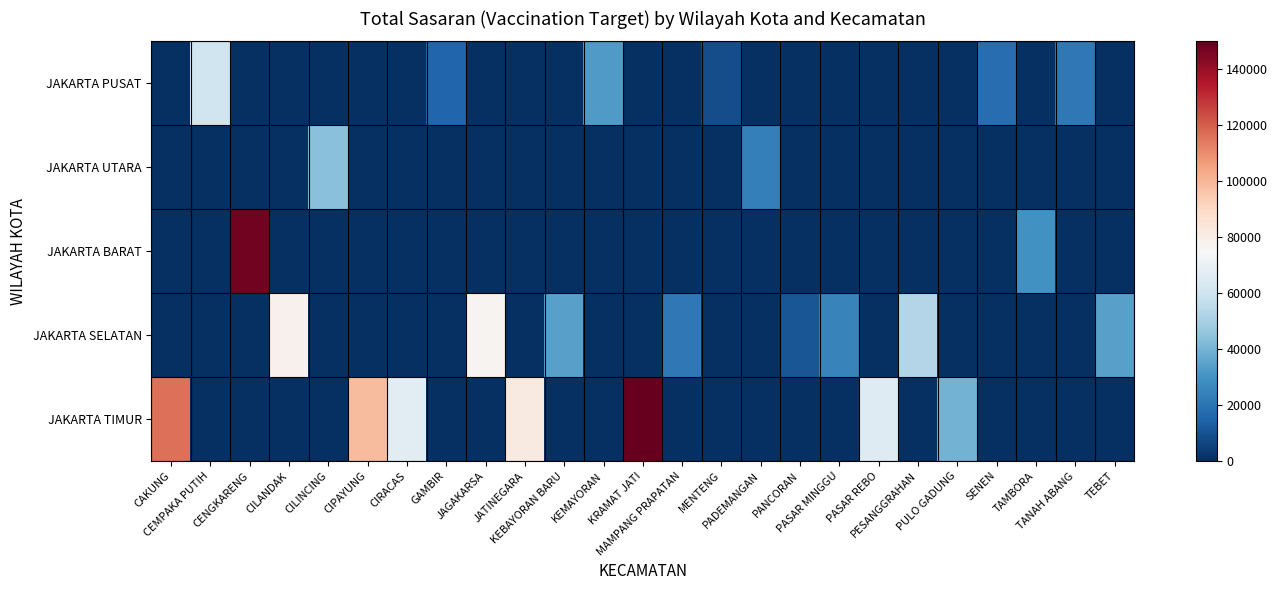

What is the maximum value shown in the chart?

149915